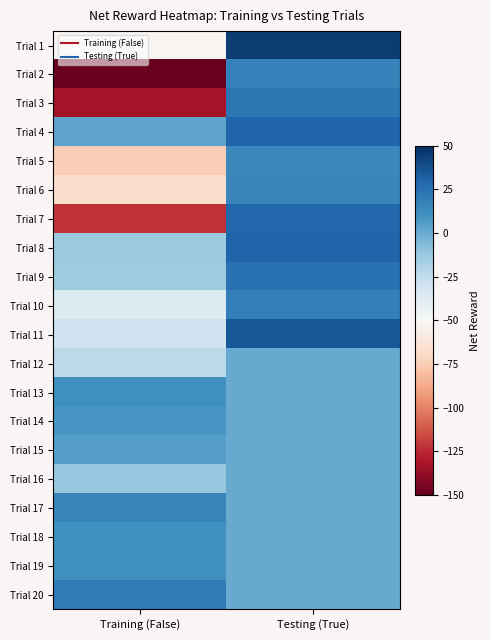

Reading right to left, extract all data points from this chart.

Trial 1: Testing (True)=44.6	Training (False)=-51.9
Trial 2: Testing (True)=17.7	Training (False)=-148.8
Trial 3: Testing (True)=22.0	Training (False)=-133.1
Trial 4: Testing (True)=29.4	Training (False)=2.7
Trial 5: Testing (True)=14.7	Training (False)=-74.5
Trial 6: Testing (True)=15.8	Training (False)=-67.9
Trial 7: Testing (True)=28.8	Training (False)=-122.1
Trial 8: Testing (True)=30.1	Training (False)=-13.5
Trial 9: Testing (True)=24.8	Training (False)=-14.2
Trial 10: Testing (True)=18.3	Training (False)=-36.4
Trial 11: Testing (True)=34.6	Training (False)=-29.0
Trial 12: Testing (True)=0.0	Training (False)=-23.9
Trial 13: Testing (True)=0.0	Training (False)=11.4
Trial 14: Testing (True)=0.0	Training (False)=9.2
Trial 15: Testing (True)=0.0	Training (False)=5.2
Trial 16: Testing (True)=0.0	Training (False)=-12.5
Trial 17: Testing (True)=0.0	Training (False)=16.9
Trial 18: Testing (True)=0.0	Training (False)=11.5
Trial 19: Testing (True)=0.0	Training (False)=11.2
Trial 20: Testing (True)=0.0	Training (False)=20.4